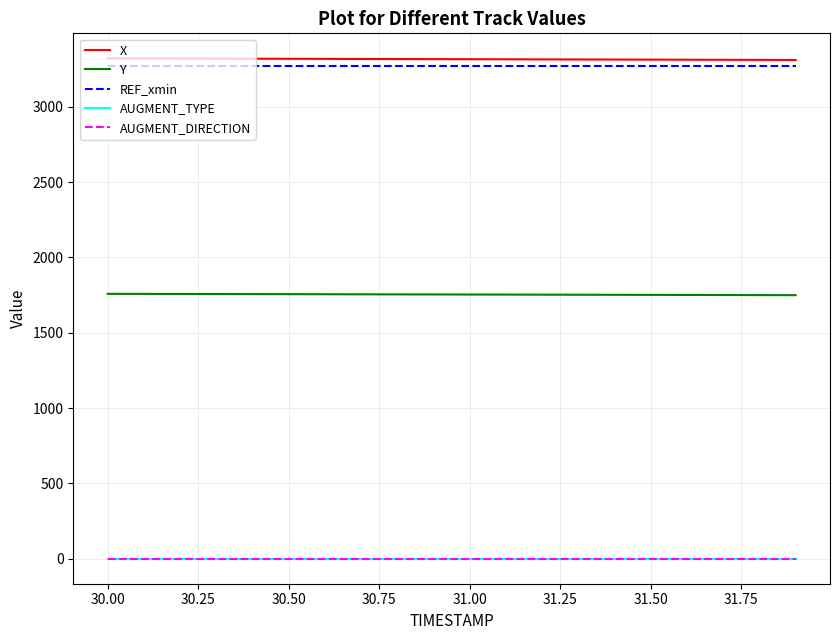

What is the maximum value for X?

3322.0